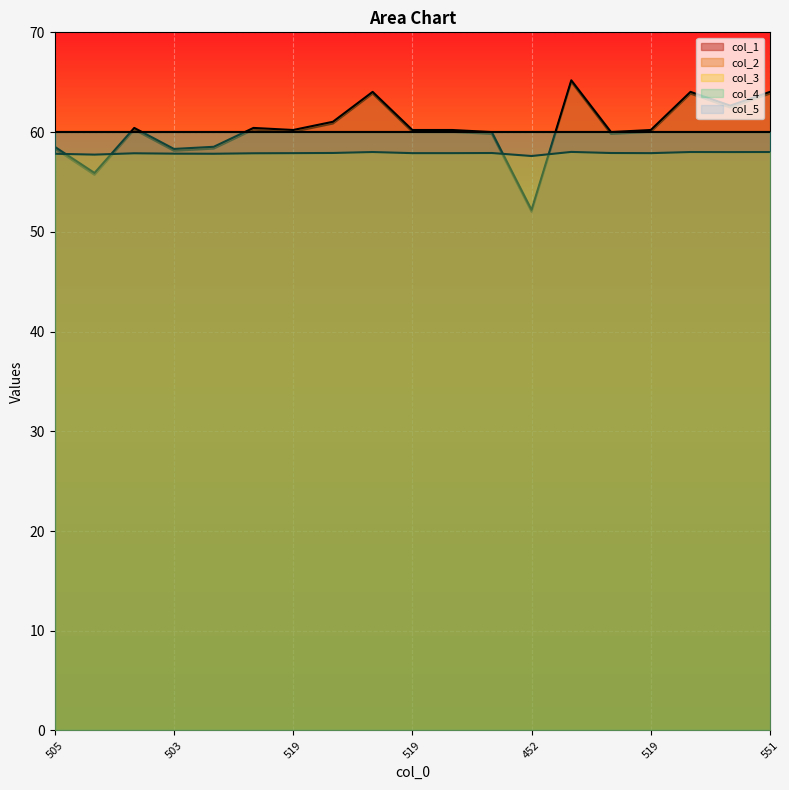

How many data points in col_1 are above 60?

12